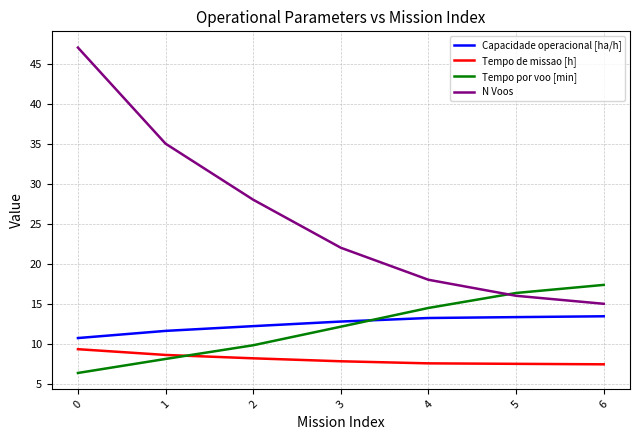

What is the lowest value of the Capacidade operacional [ha/h] series?

10.7